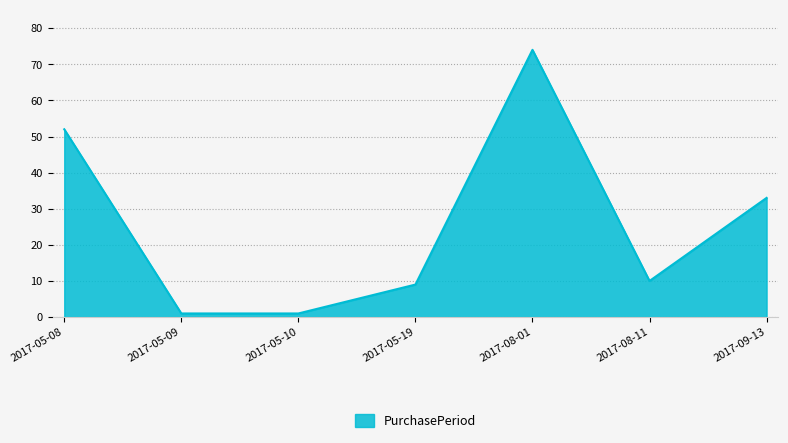

What is the approximate value at 2017-05-09?

1